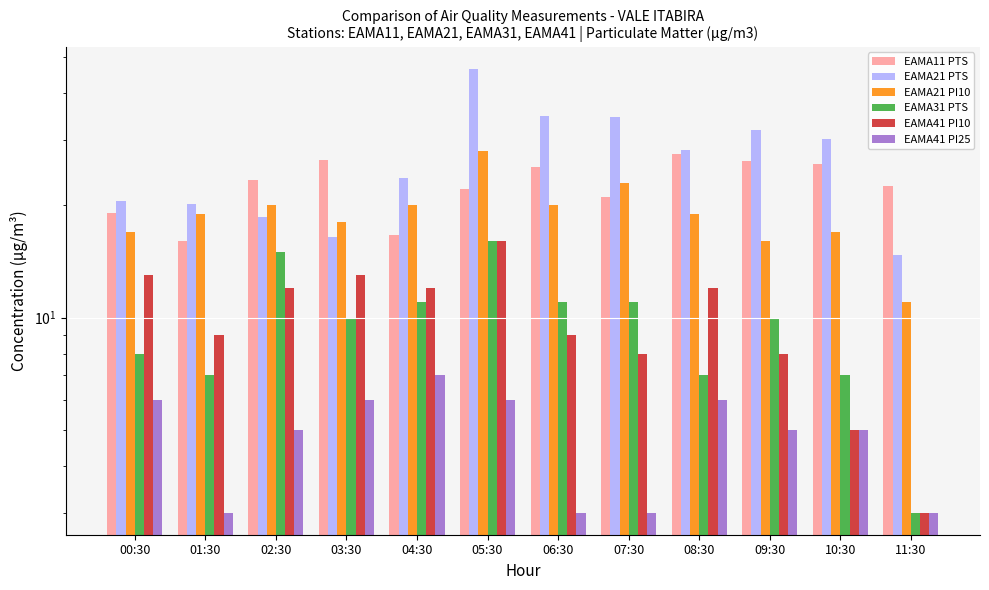

What are all the series names shown in the legend?

EAMA11 PTS, EAMA21 PTS, EAMA21 PI10, EAMA31 PTS, EAMA41 PI10, EAMA41 PI25